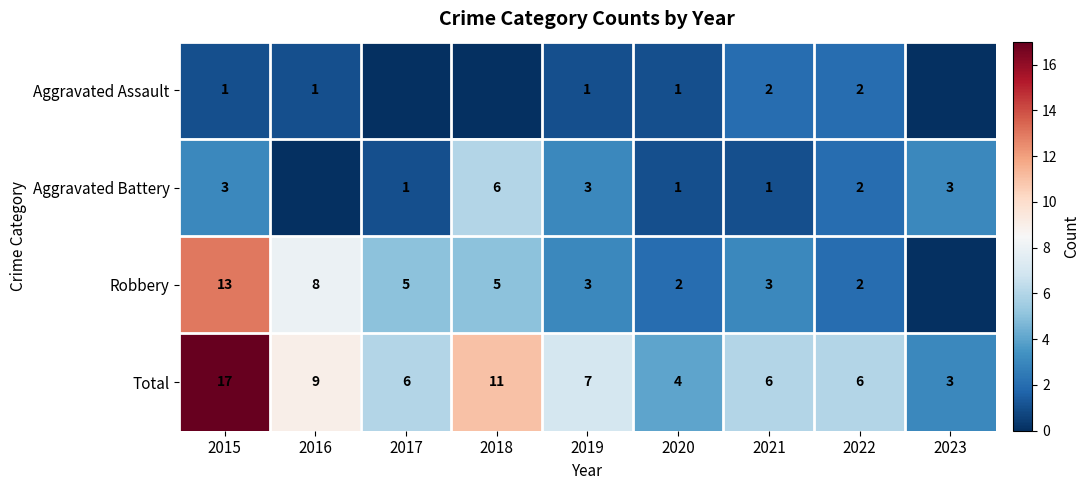

What is the approximate value of Total at 2016, to the nearest 10?

10